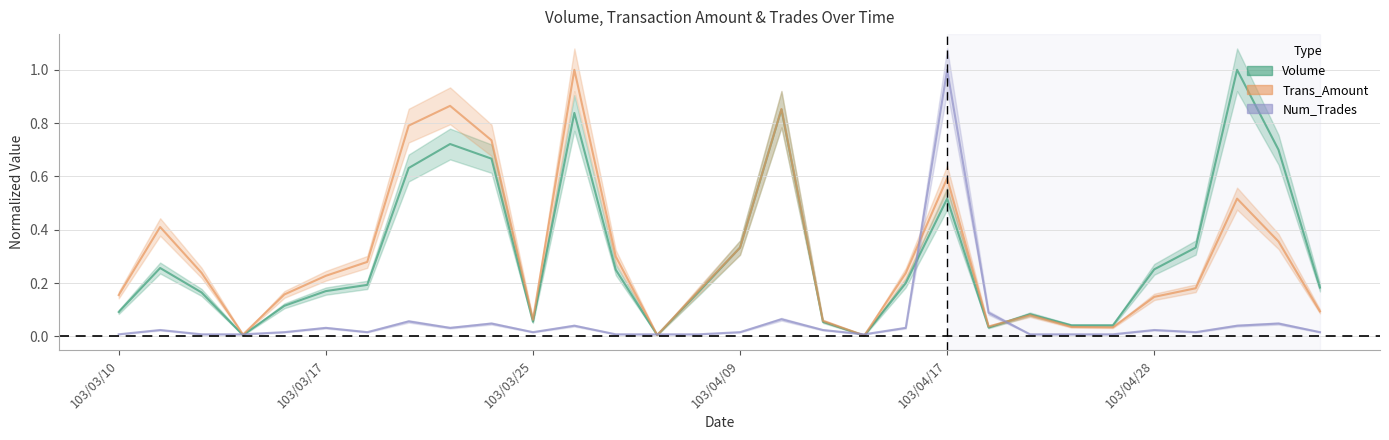

How many intersections are there between Num_Trades and Volume?

8